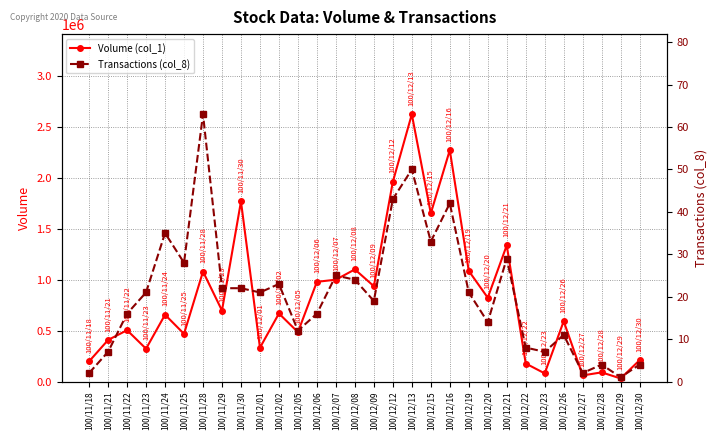

Reading left to right, transcribe all the data shown in this chart.

Volume (col_1): 100/11/18=198000	100/11/21=408000	100/11/22=504000	100/11/23=322000	100/11/24=656000	100/11/25=468000	100/11/28=1080000	100/11/29=697000	100/11/30=1768000	100/12/01=332000	100/12/02=668000	100/12/05=485000	100/12/06=979000	100/12/07=1000000	100/12/08=1101000	100/12/09=936000	100/12/12=1961000	100/12/13=2624000	100/12/15=1651000	100/12/16=2272000	100/12/19=1086000	100/12/20=823000	100/12/21=1337000	100/12/22=177000	100/12/23=80000	100/12/26=592000	100/12/27=60000	100/12/28=90000	100/12/29=30000	100/12/30=210000
Transactions (col_8): 100/11/18=2	100/11/21=7	100/11/22=16	100/11/23=21	100/11/24=35	100/11/25=28	100/11/28=63	100/11/29=22	100/11/30=22	100/12/01=21	100/12/02=23	100/12/05=12	100/12/06=16	100/12/07=25	100/12/08=24	100/12/09=19	100/12/12=43	100/12/13=50	100/12/15=33	100/12/16=42	100/12/19=21	100/12/20=14	100/12/21=29	100/12/22=8	100/12/23=7	100/12/26=11	100/12/27=2	100/12/28=4	100/12/29=1	100/12/30=4